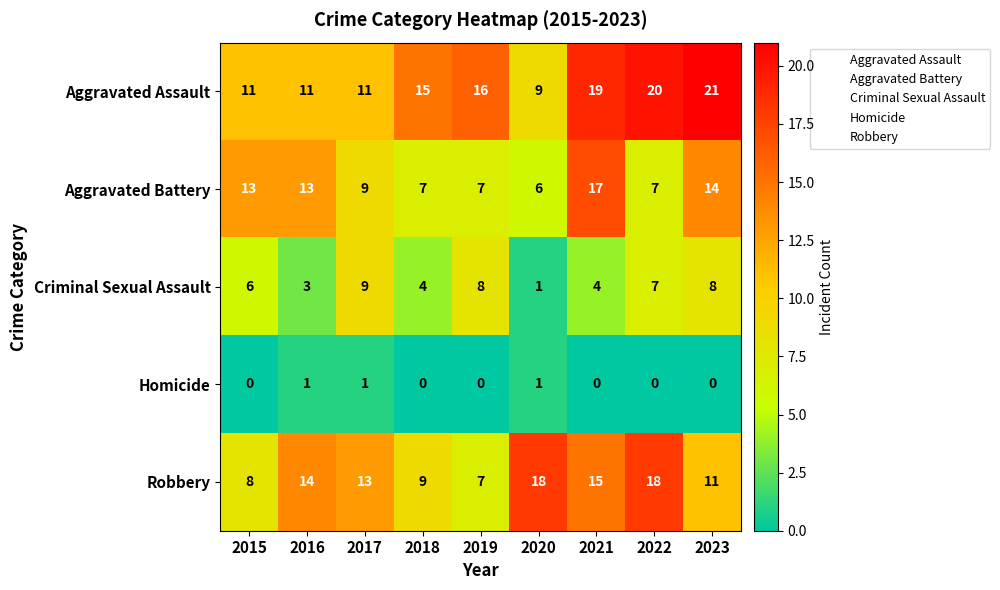

The Robbery series shows 30 at 2022. True or false?

False